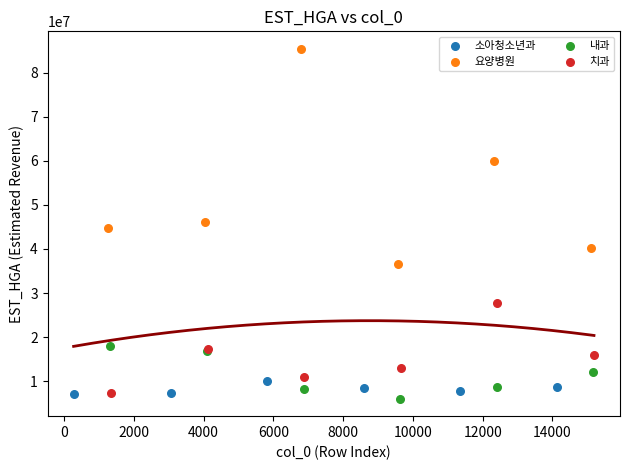

Which series reaches the minimum Y coordinate?

내과